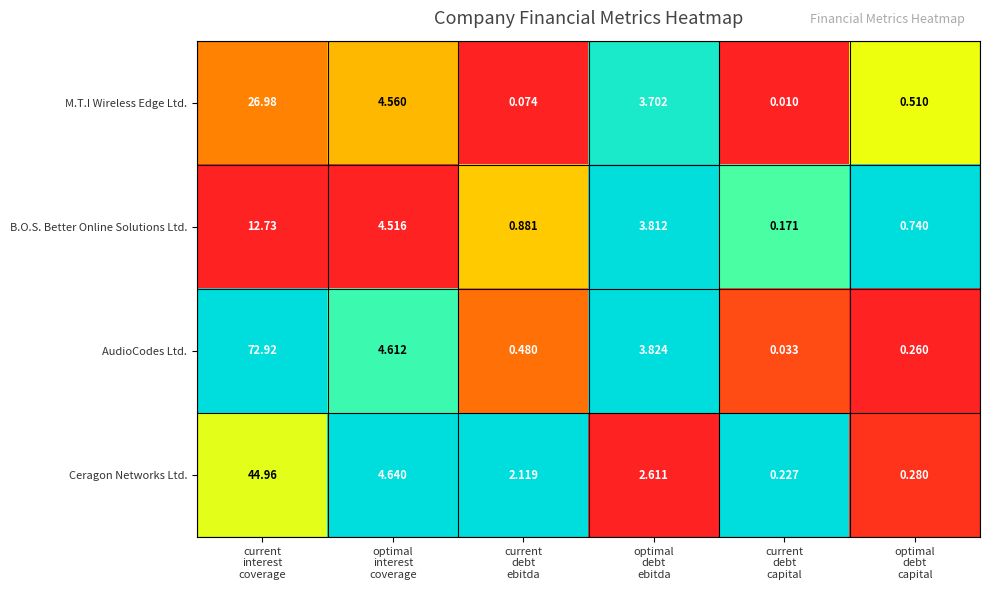

Rank the series by their maximum value, from lowest to highest.

B.O.S. Better Online Solutions Ltd., M.T.I Wireless Edge Ltd., Ceragon Networks Ltd., AudioCodes Ltd.